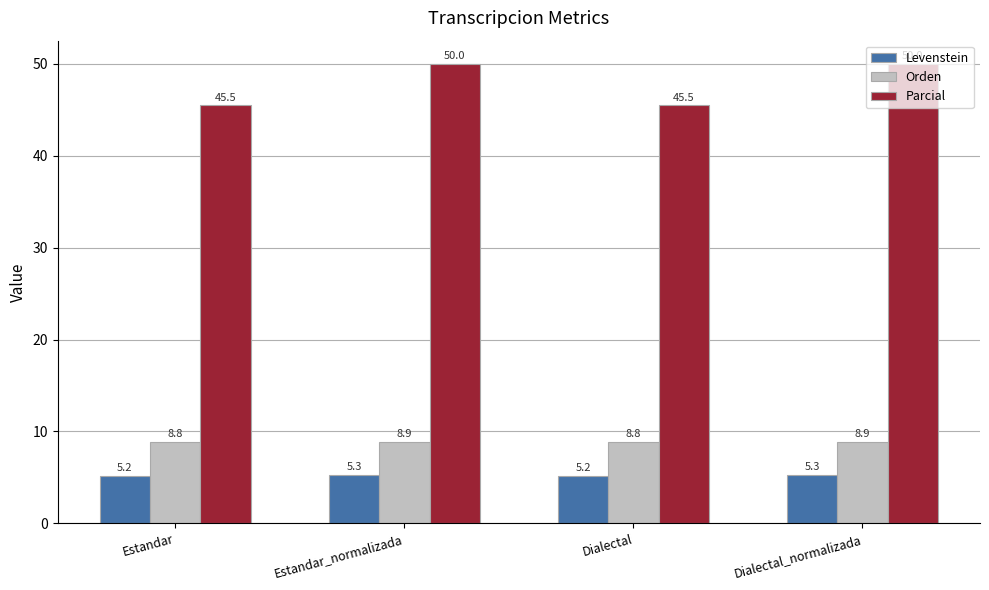

Reading left to right, what are all the values shown in this chart?

Levenstein: 5.2	5.3	5.2	5.3
Orden: 8.8	8.9	8.8	8.9
Parcial: 45.5	50.0	45.5	50.0